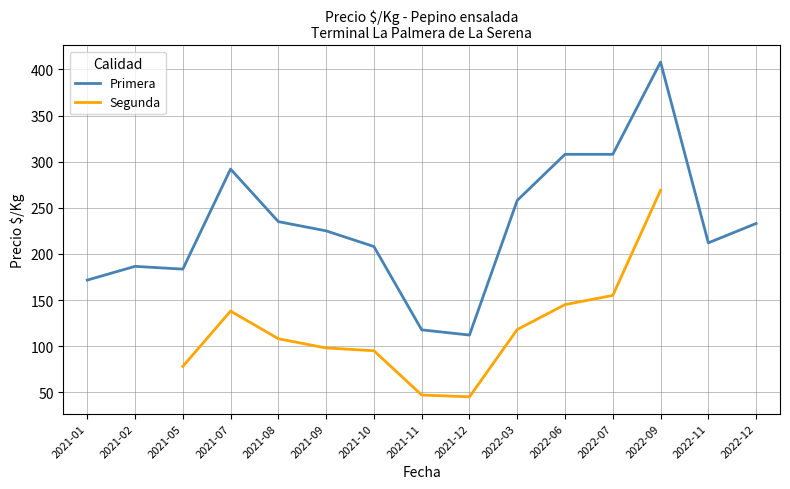

Between 2021-05 and 2021-10, which series saw the biggest shift?

Primera